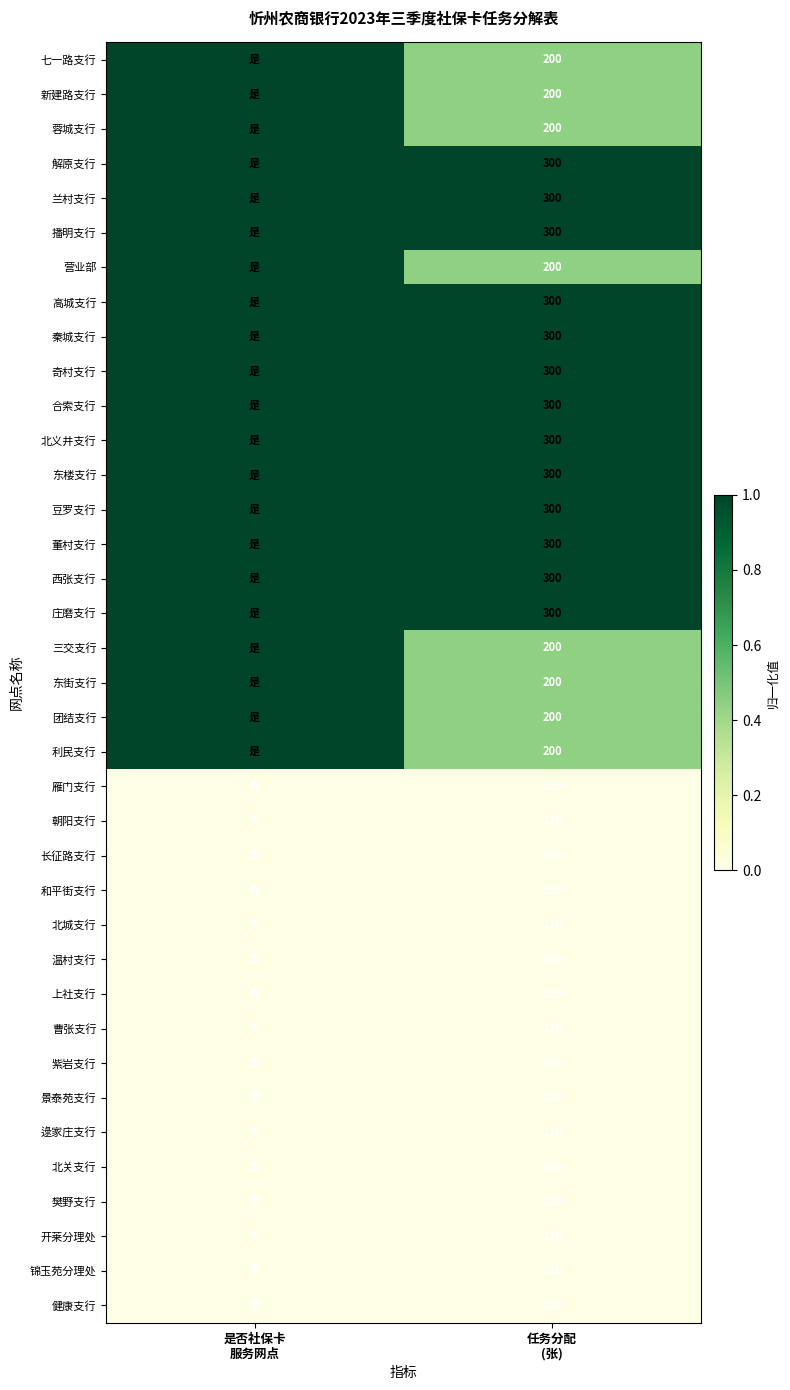

At how many categories does at least one series exceed 0?

2